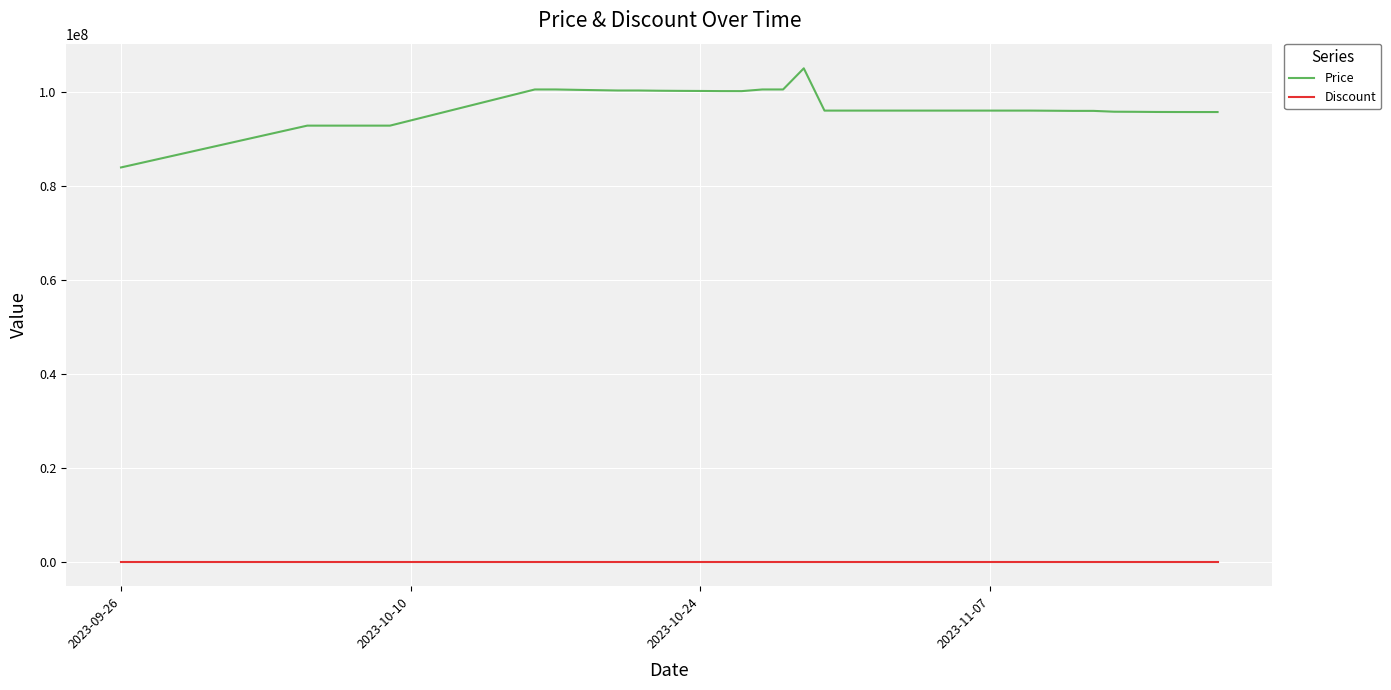

True or false: Price and Discount intersect in this chart.

False